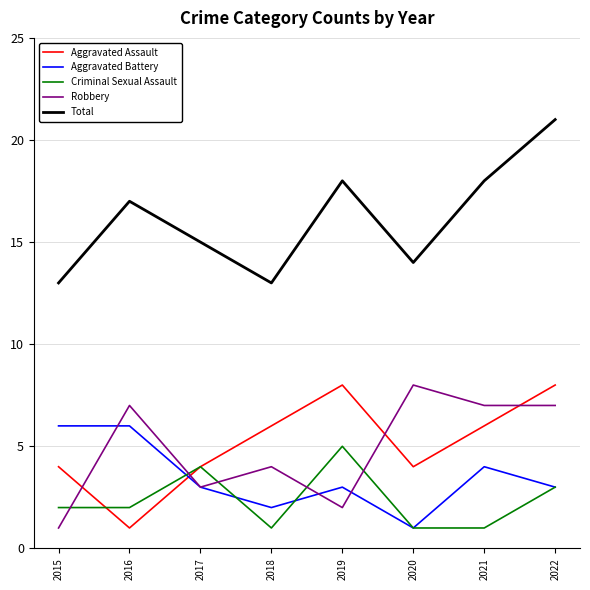

Rank the series at 2021 from lowest to highest value.

Criminal Sexual Assault, Aggravated Battery, Aggravated Assault, Robbery, Total